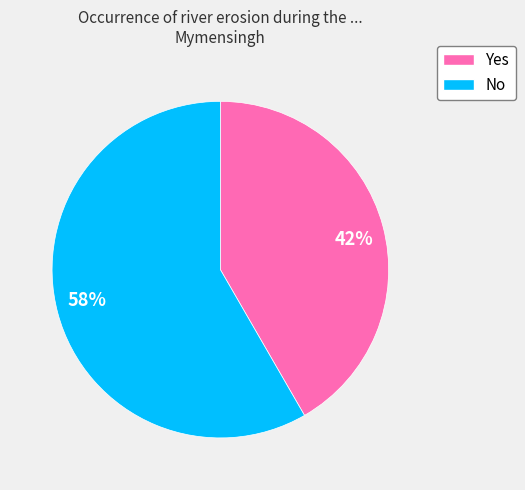

Rank the categories by value from lowest to highest.

42%, 58%